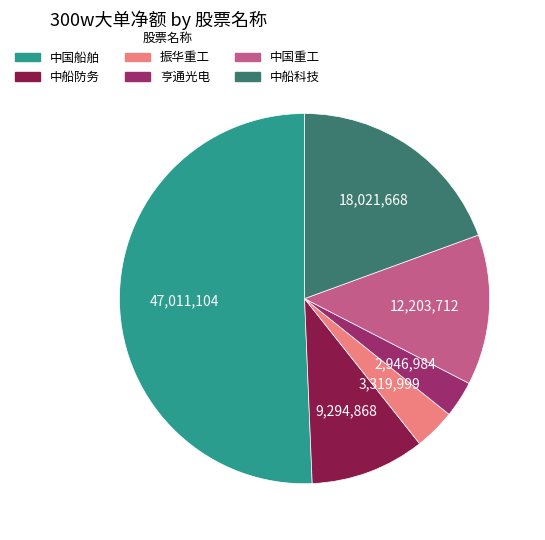

Count the number of slices in the pie.

6